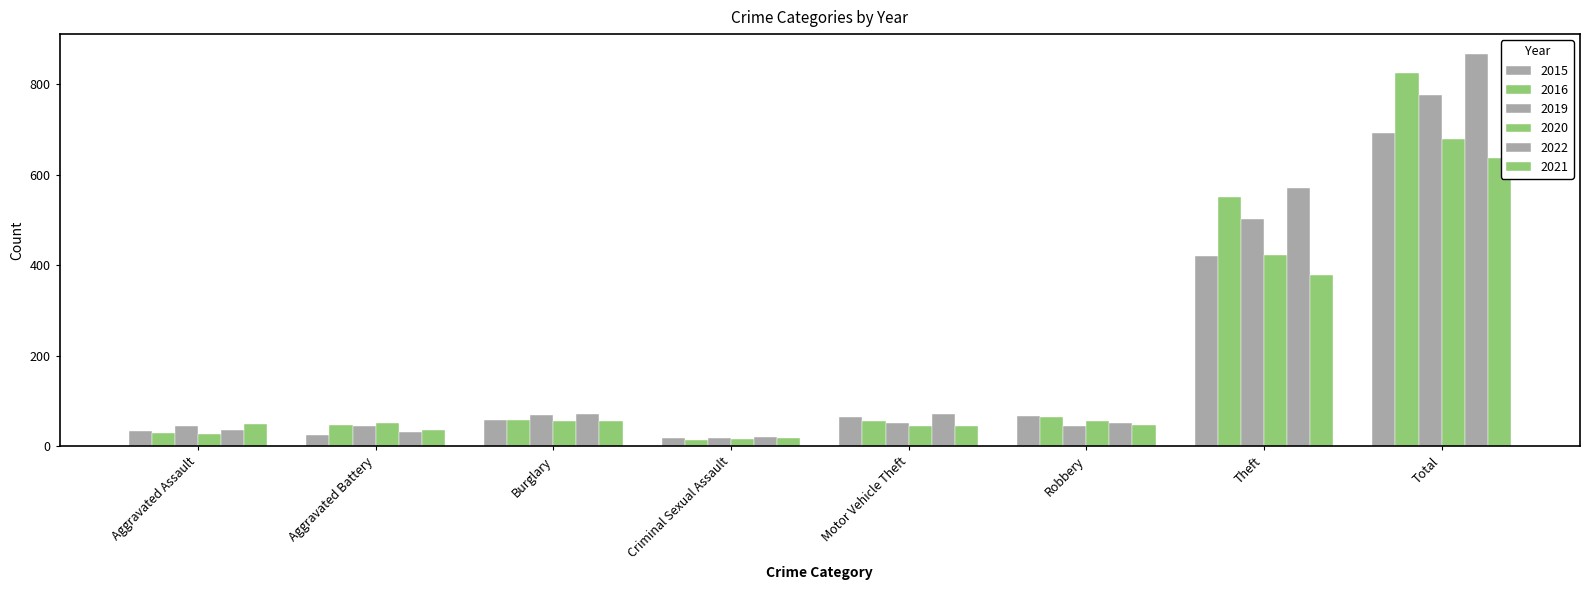

Reading left to right, transcribe all the data shown in this chart.

2015: 33	26	58	18	64	66	420	693
2016: 29	47	59	15	57	65	551	826
2019: 44	44	69	19	52	44	502	776
2020: 28	51	55	16	46	56	423	680
2022: 37	32	72	21	72	52	572	868
2021: 49	35	57	18	45	48	379	638